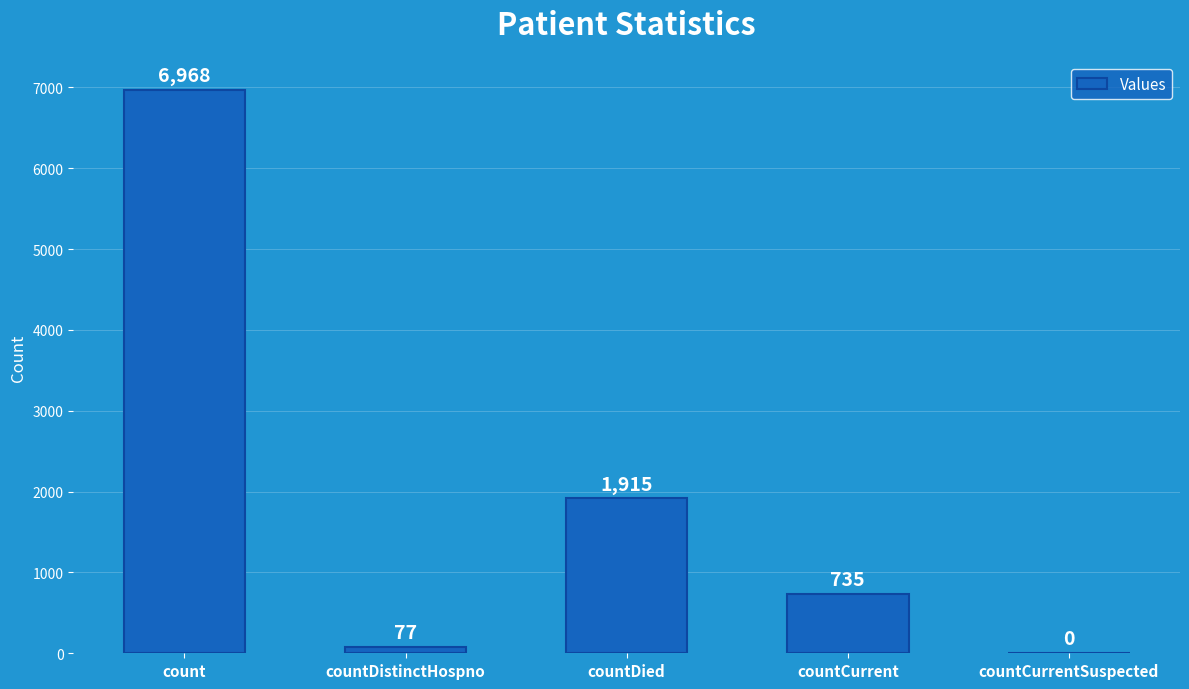

Is it true that the value at countDied is 1915?

True